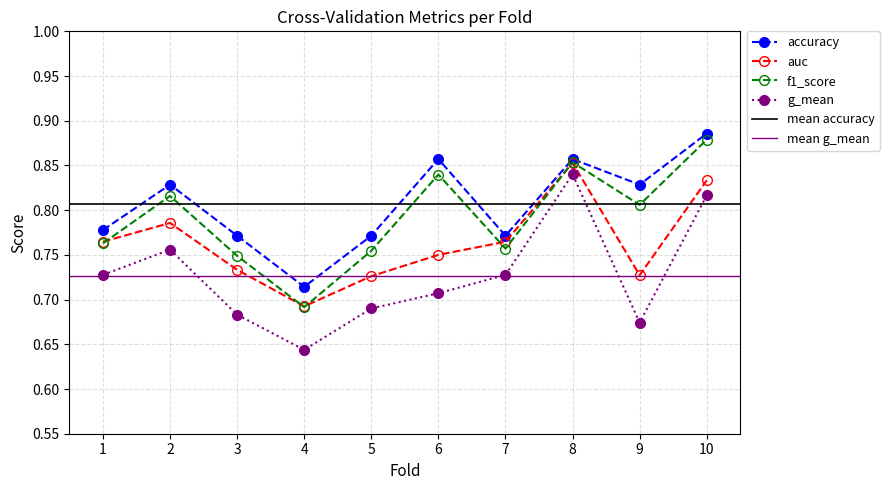

What is the sum of all g_mean values?

7.3